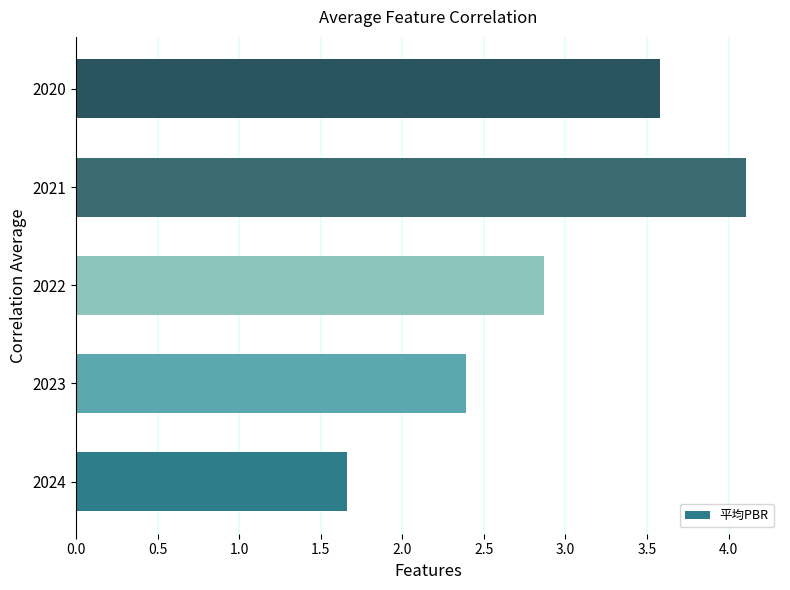

What is the change in value from 2023 to 2020?

+1.2